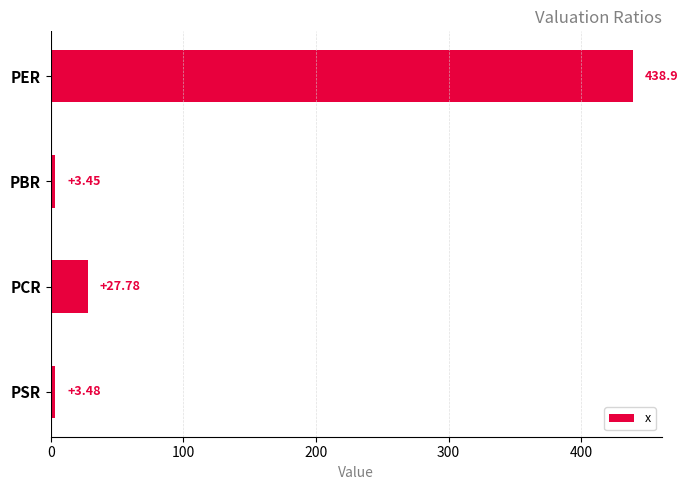

How many values are below 27?

2